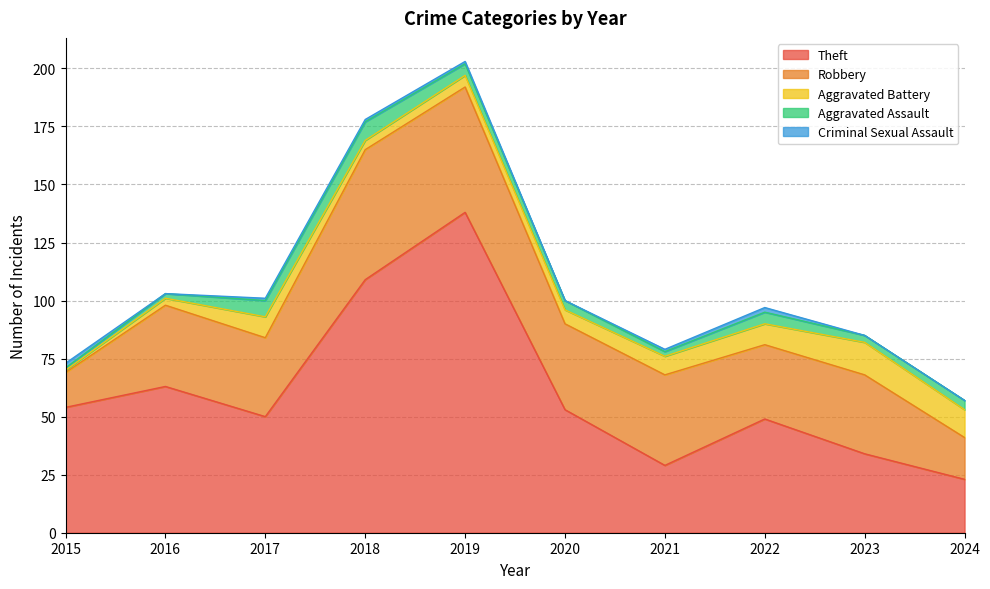

What value does the Robbery series have at 2015, to the nearest 5?

15